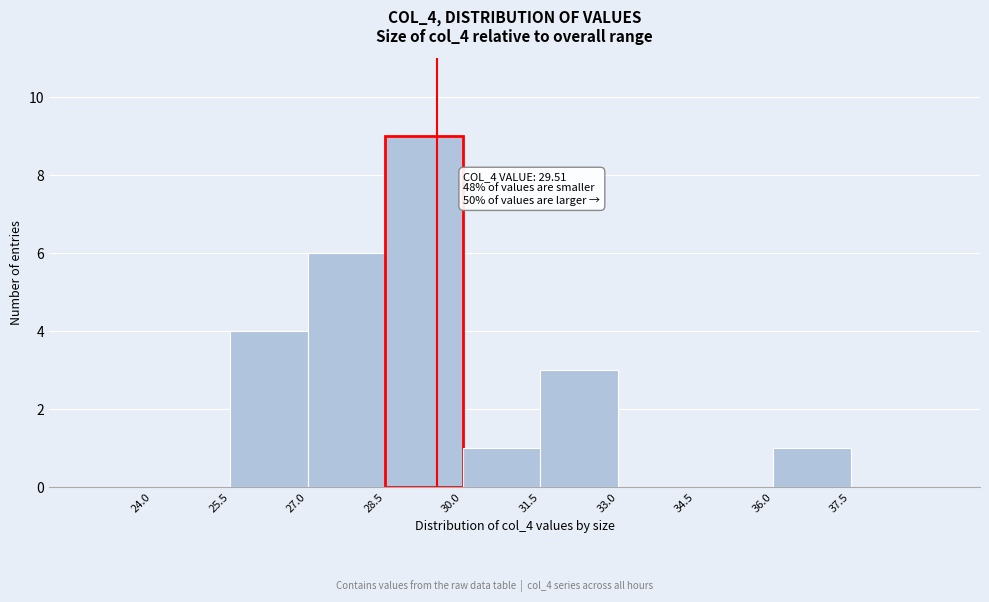

Over which range of the x-axis is the bar tallest?

28.5 to 30.0